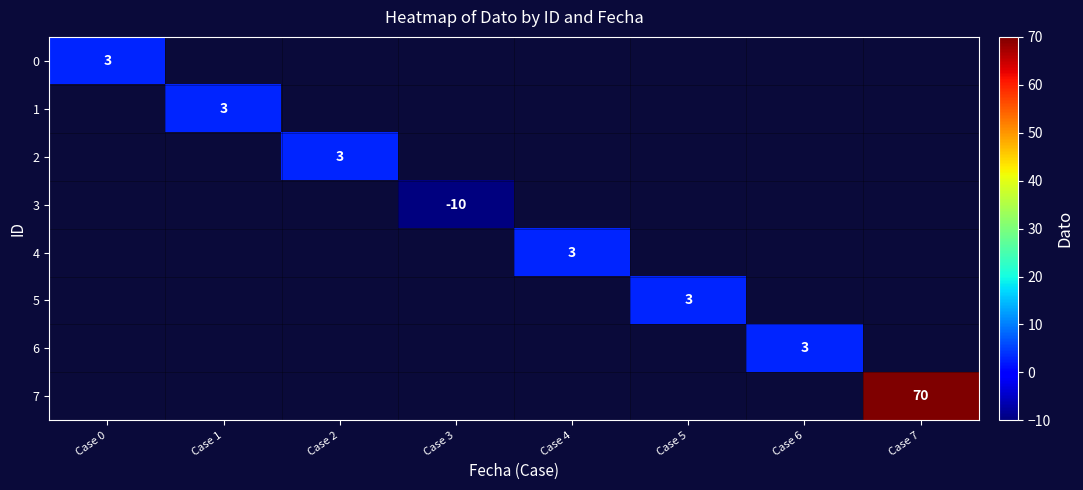

Which label corresponds to the smallest value in the chart?

Case 3